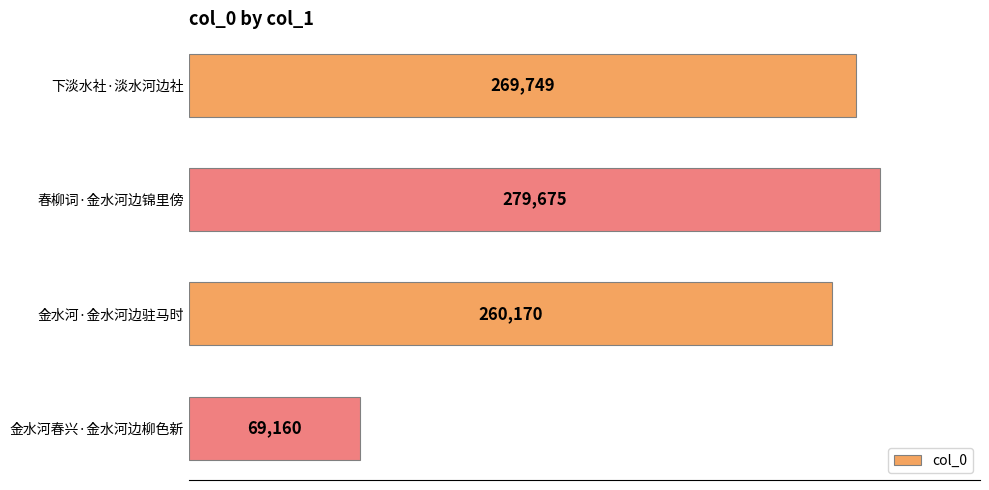

What is the maximum value shown in the chart?

279675